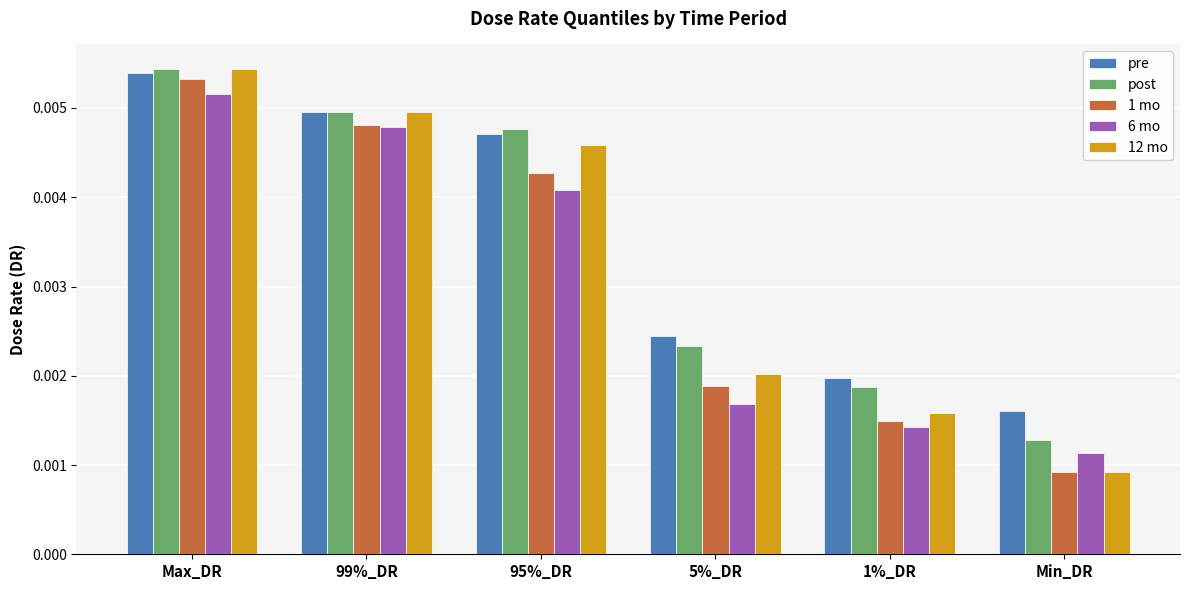

List the labels in order of 1 mo value, smallest first.

Min_DR, 1%_DR, 5%_DR, 95%_DR, 99%_DR, Max_DR